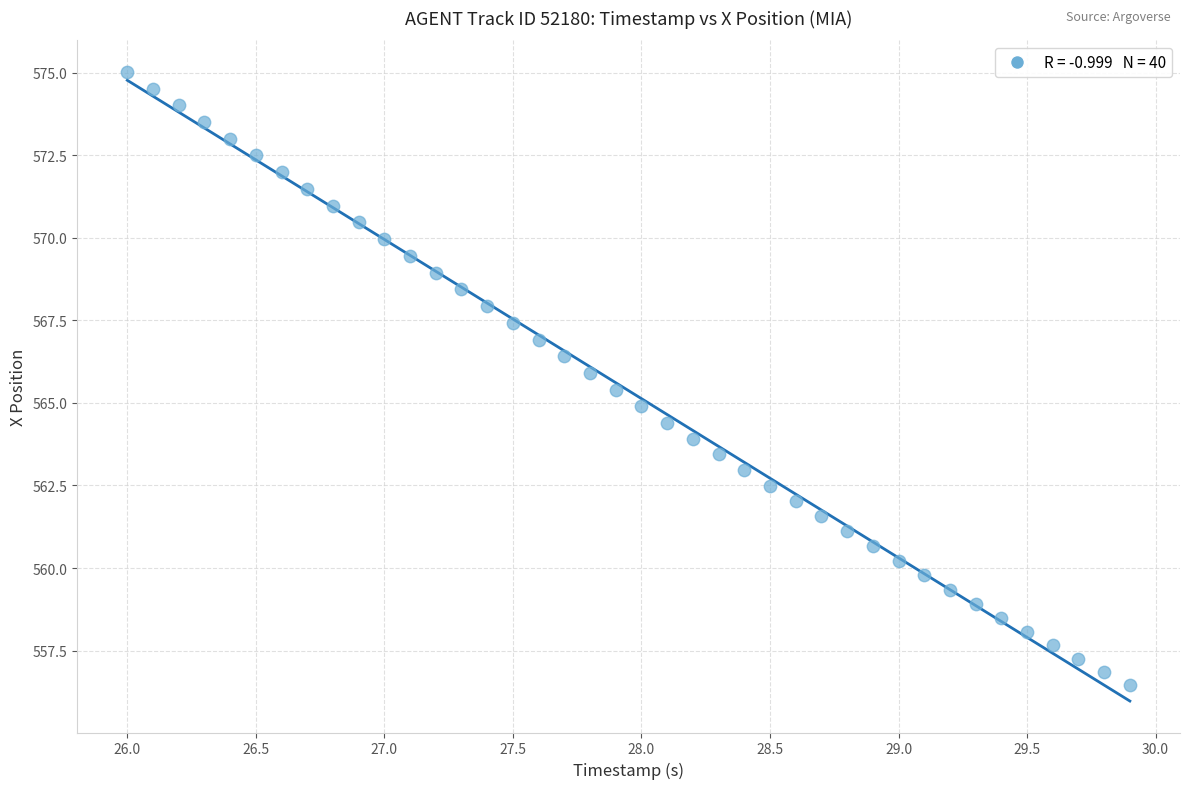

What is the range of Y values (max minus min)?

18.6